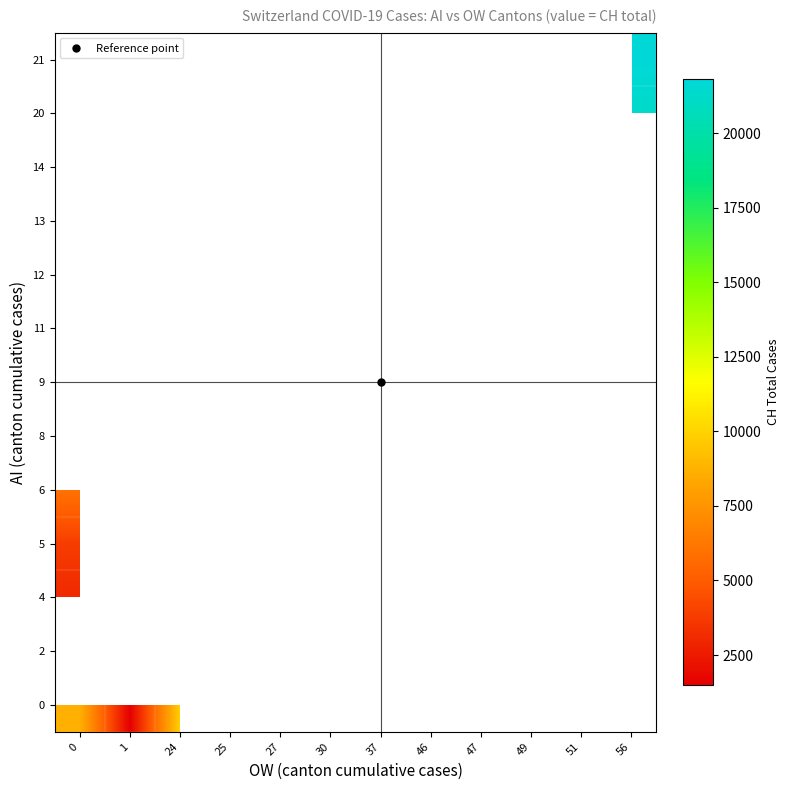

What is the spread (max minus min) of values at 0?

5660.0